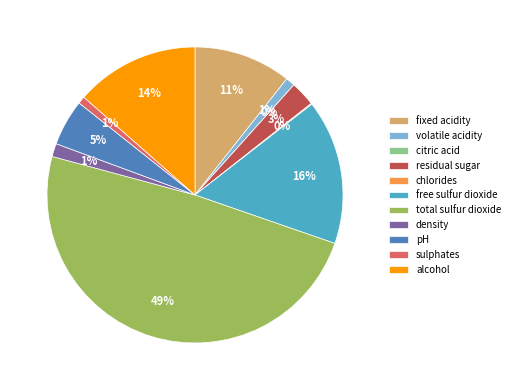

The alcohol slice represents 6% of the pie. True or false?

False